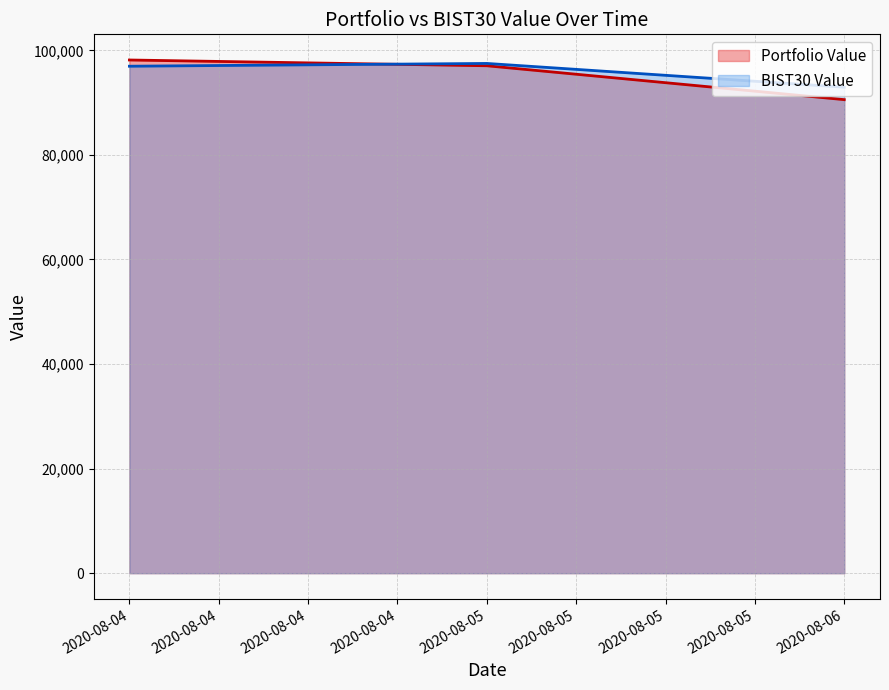

Reading left to right, what are all the values shown in this chart?

Portfolio Value: 98150.1	97047.3	90568.7
BIST30 Value: 96959.4	97491.3	92950.1